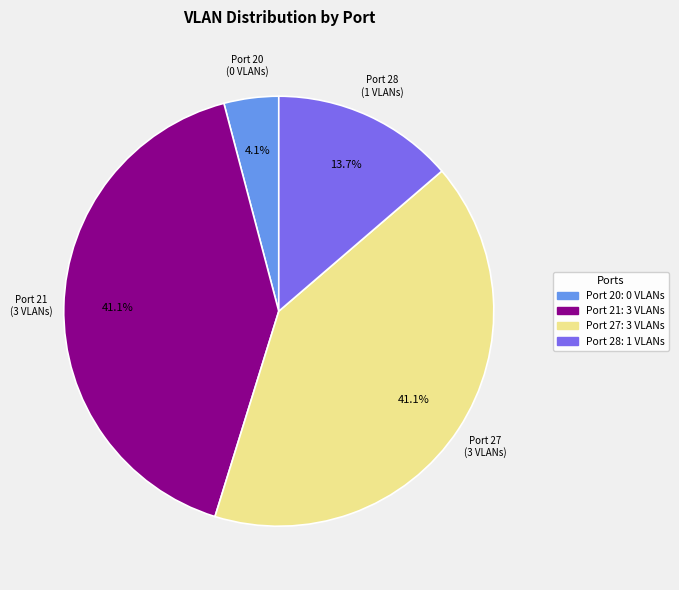

Is there any slice that represents more than half of the pie?

No